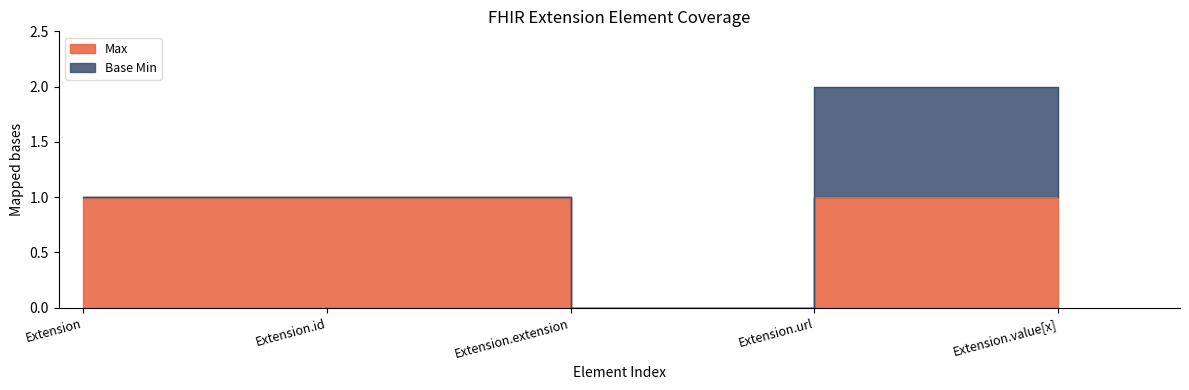

Reading right to left, transcribe all the data shown in this chart.

1	1	0	1	1